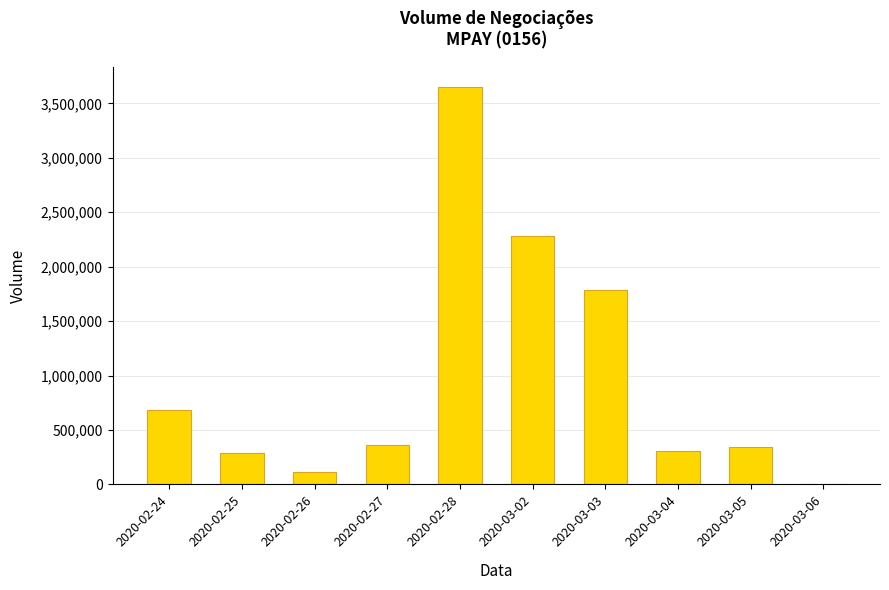

At which category does the chart reach its peak across all series?

2020-02-28